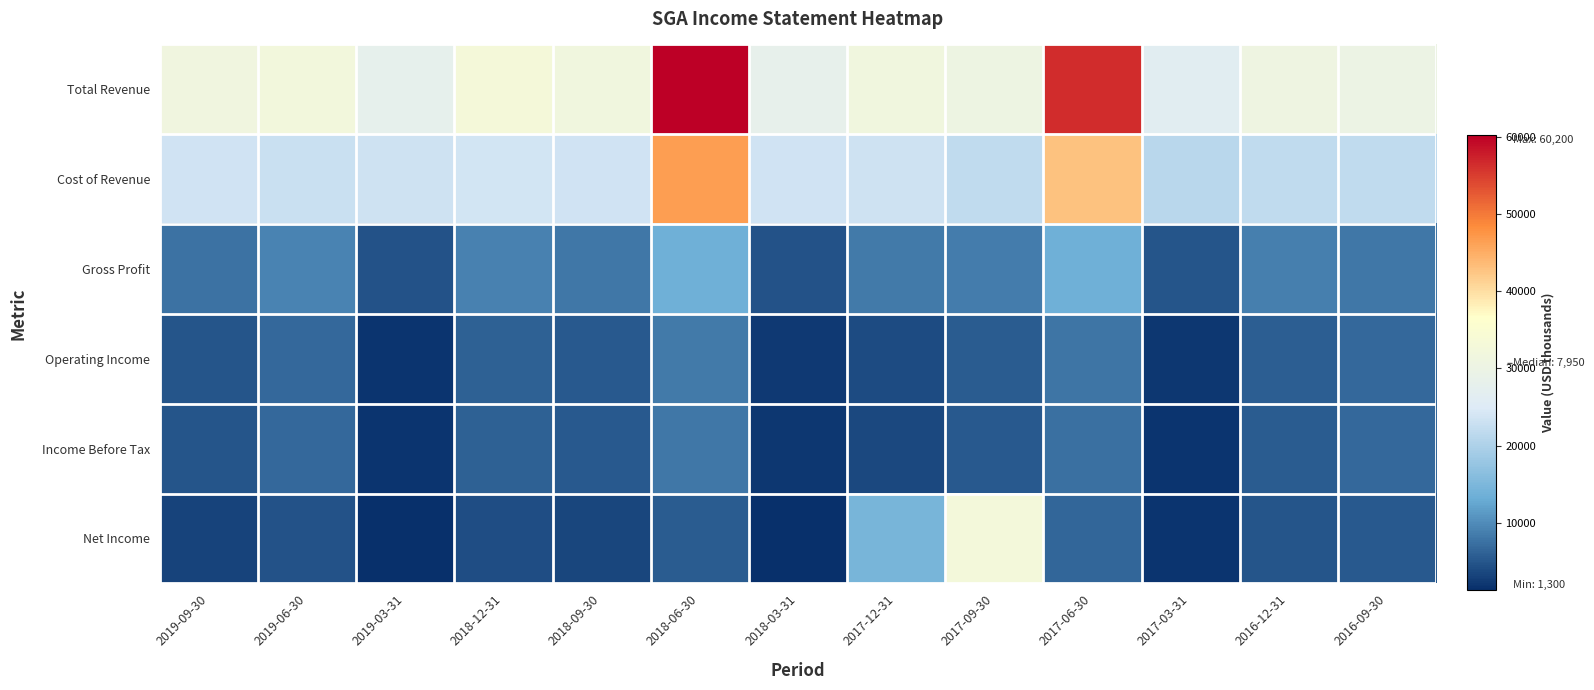

What is the minimum value shown in the chart?

1300